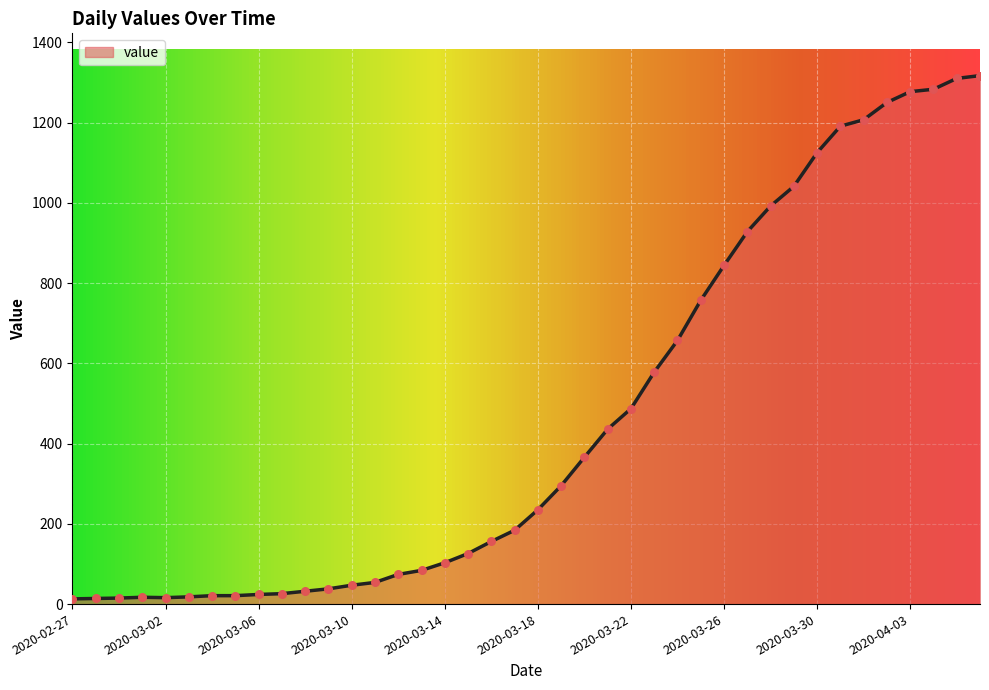

What is the difference between the maximum and minimum values?

1304